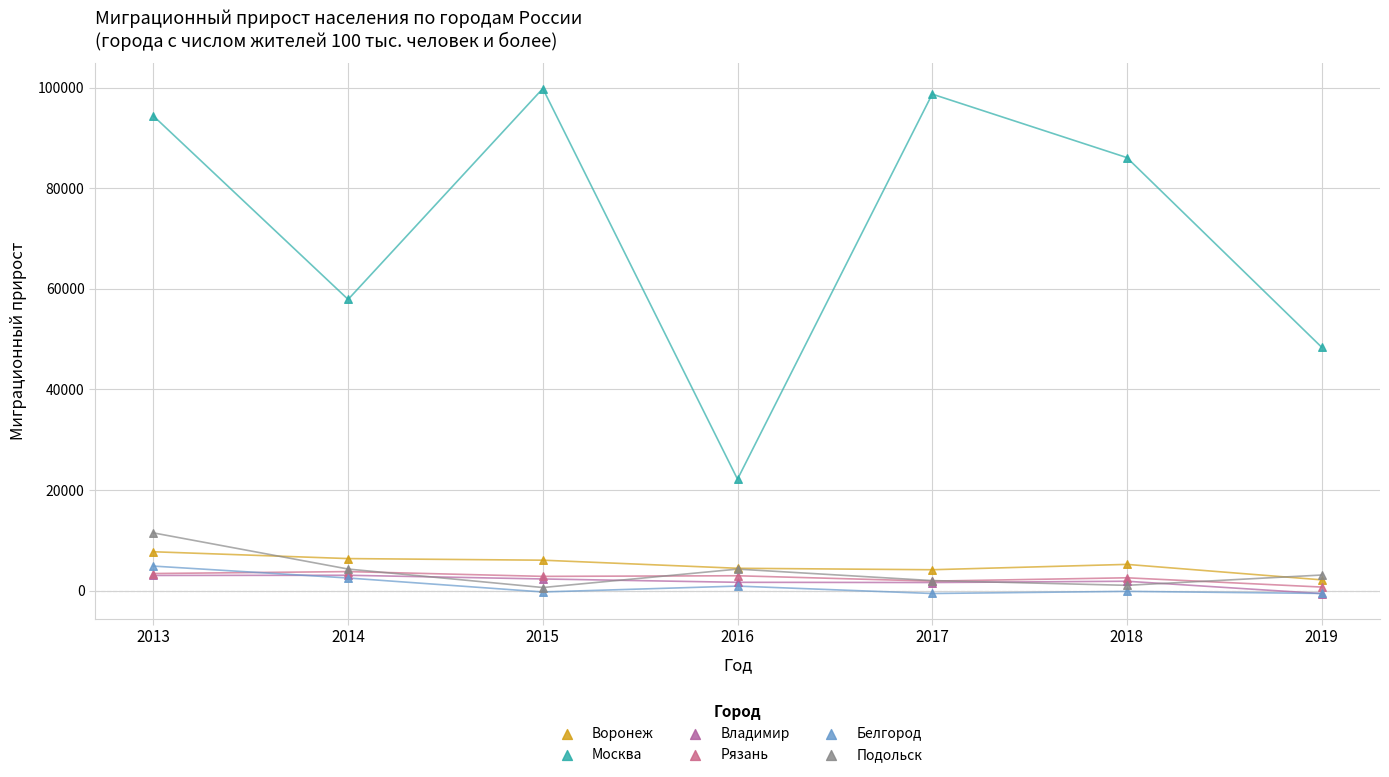

In the Москва series, what Y value is closest to 60989?

57894.0